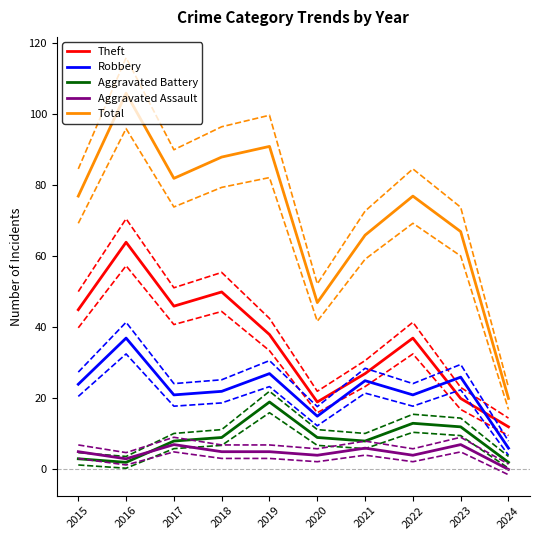

At how many categories does at least one series exceed 90?

2